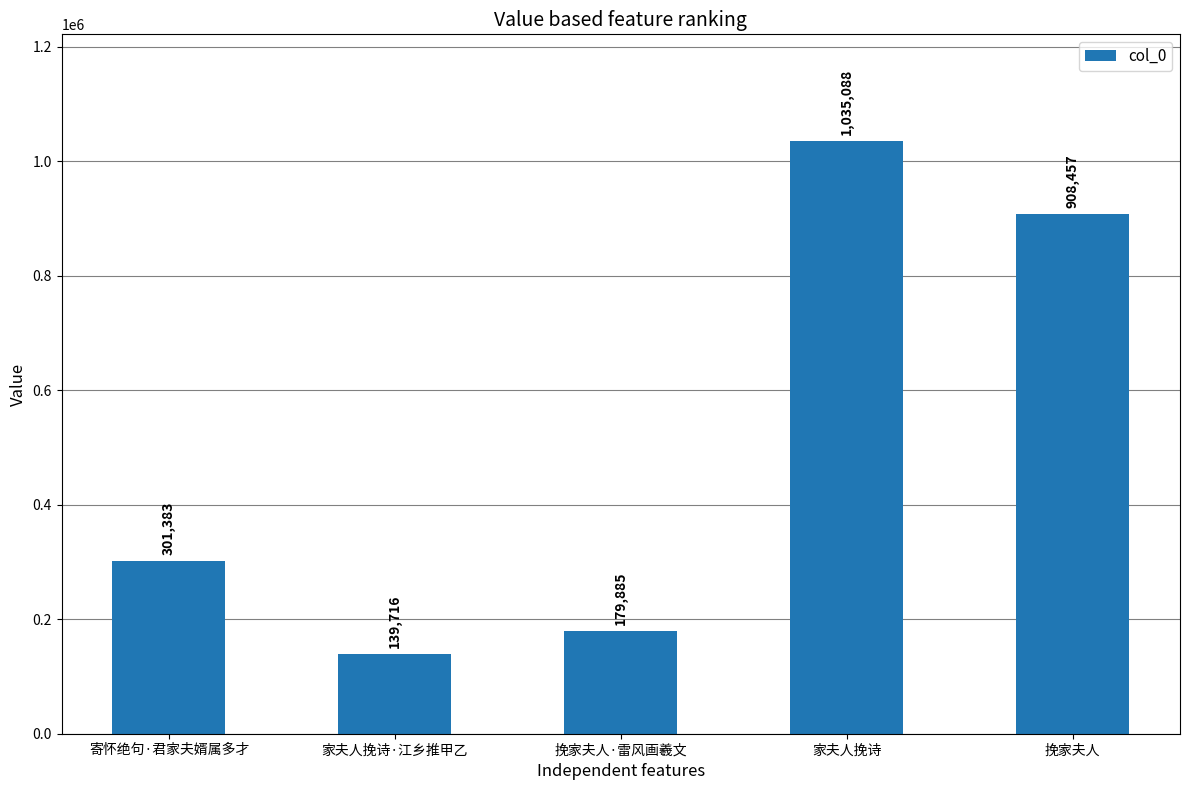

What is the ratio of the value at 家夫人挽诗·江乡推甲乙 to the value at 家夫人挽诗?

0.1